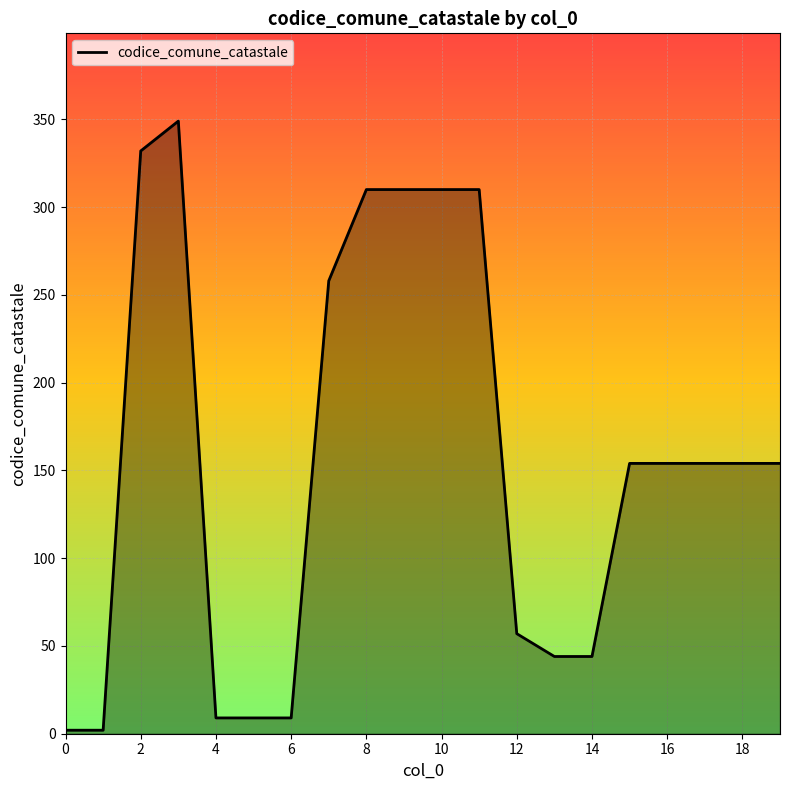

What is the maximum value shown in the chart?

349